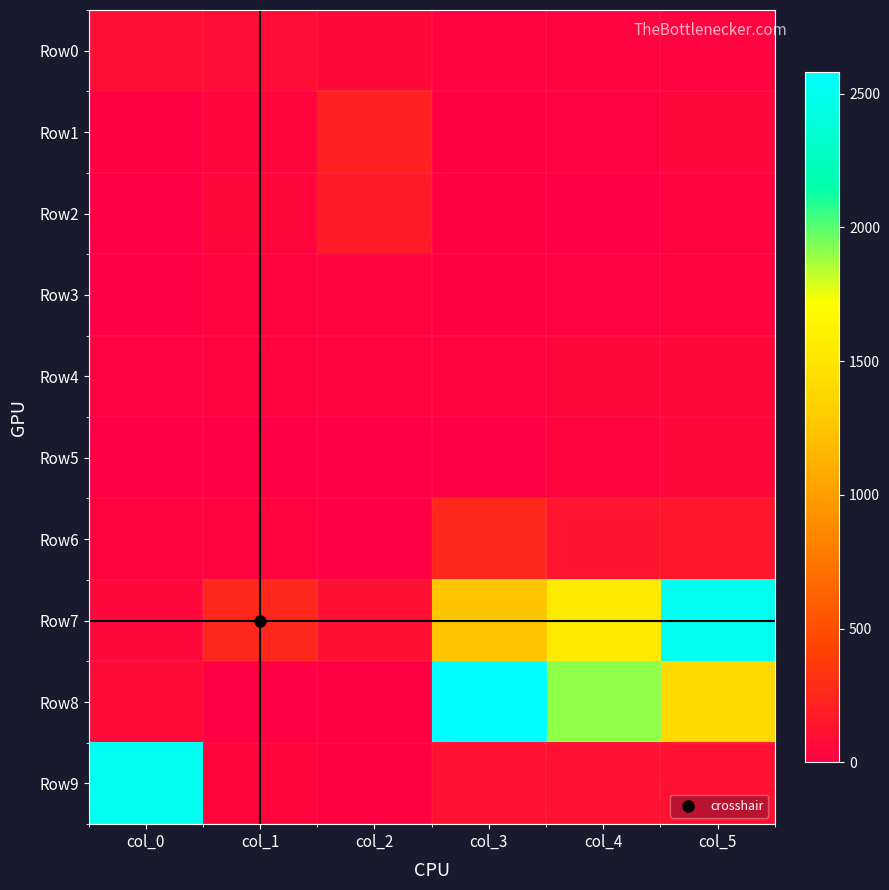

Which series has the largest total across all categories?

Row8